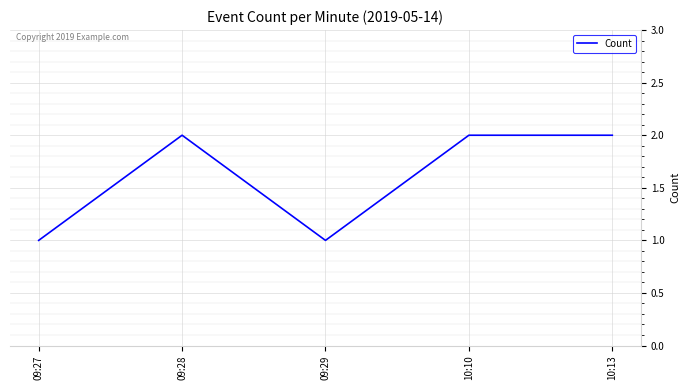

What position from the right is 10:13?

1